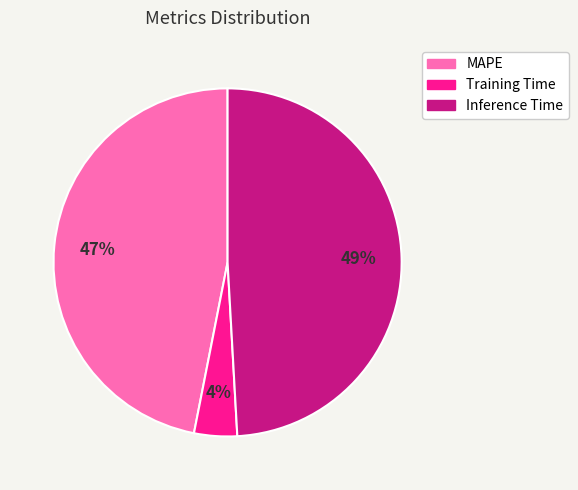

Is the sum of Inference Time and Training Time greater than half?

Yes